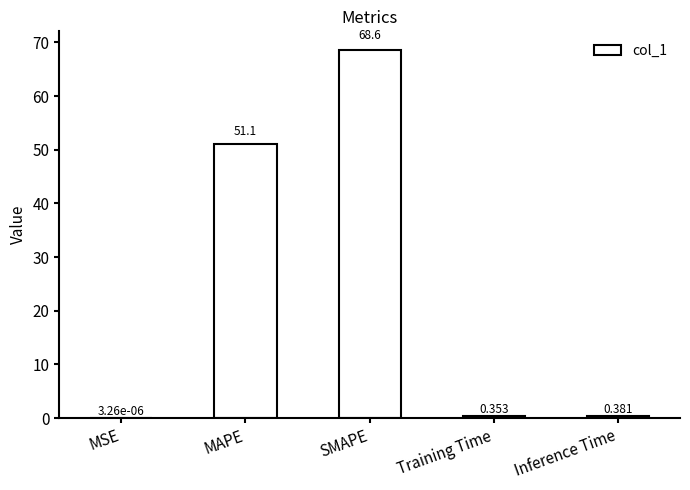

What is the change in value from MAPE to Inference Time?

-50.7